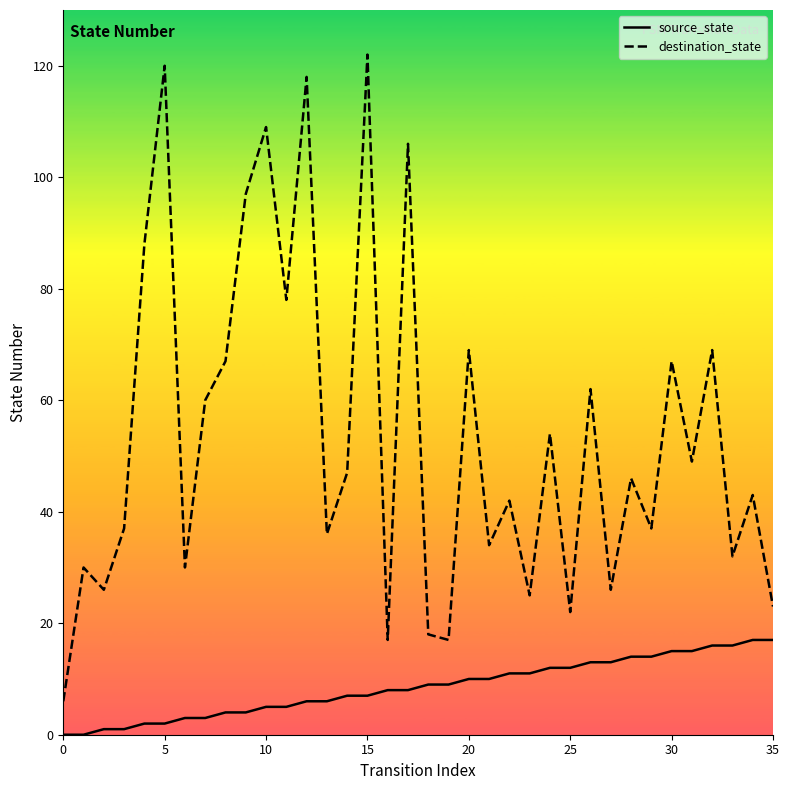

Which series has the largest range (max minus min)?

destination_state